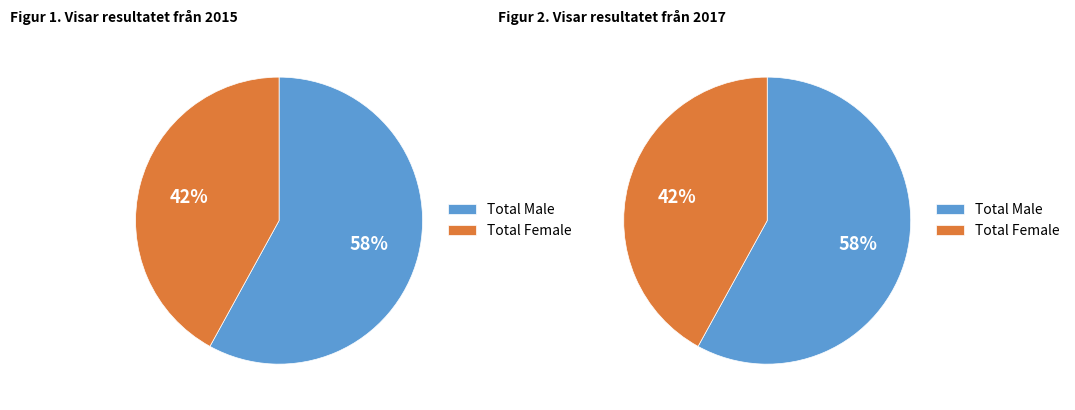

Is it true that Sales Workers is 1% of the pie?

False